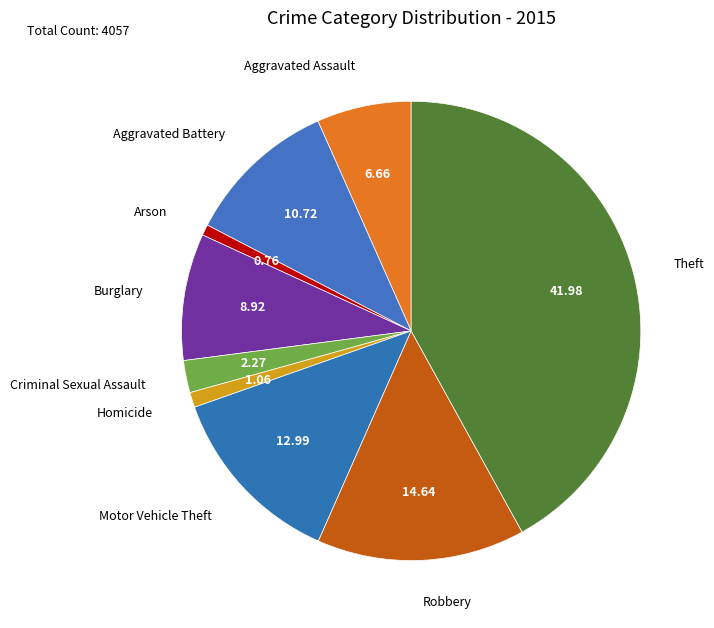

Is it true that Homicide is 1% of the pie?

True